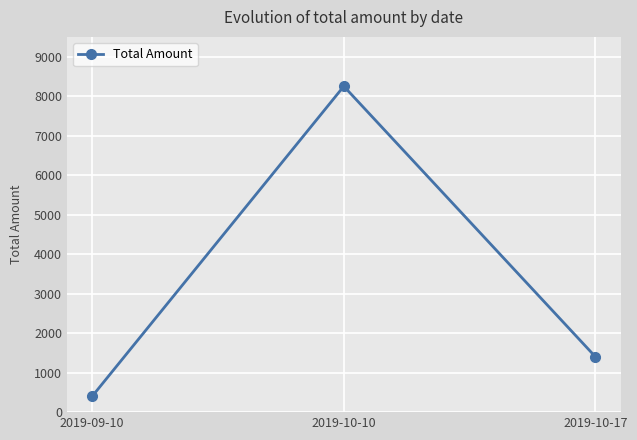

How many values are below 1400?

1